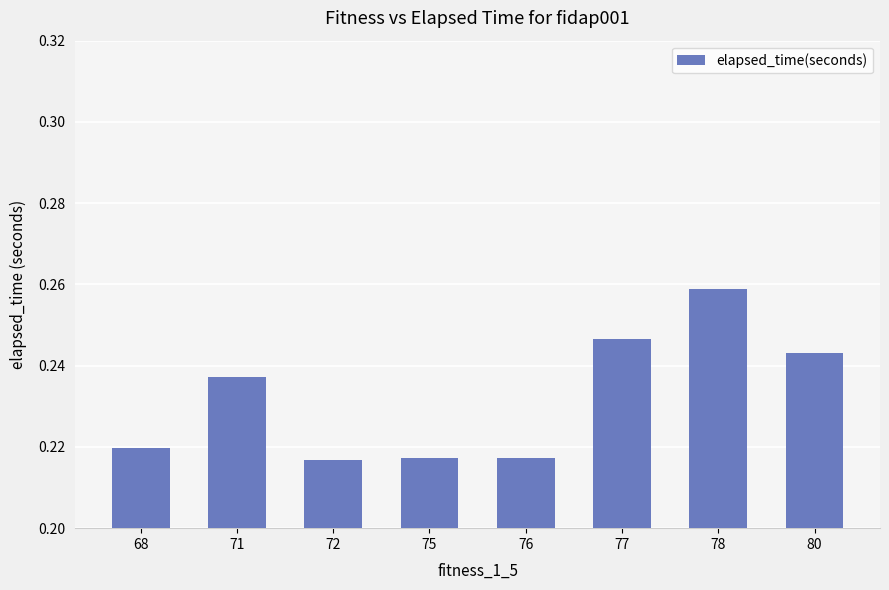

What is the sum of the values at 77 and 75?

0.5